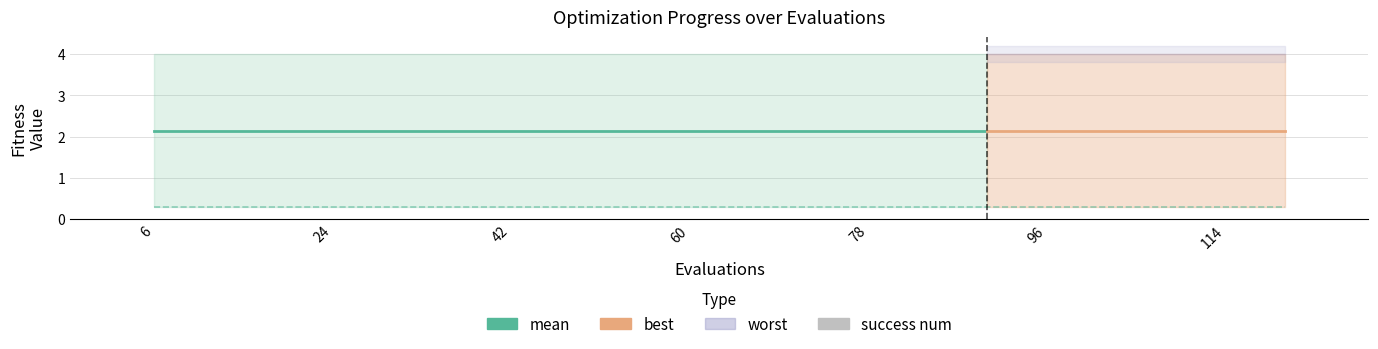

Is it true that mean equals 2.1 at 78?

True